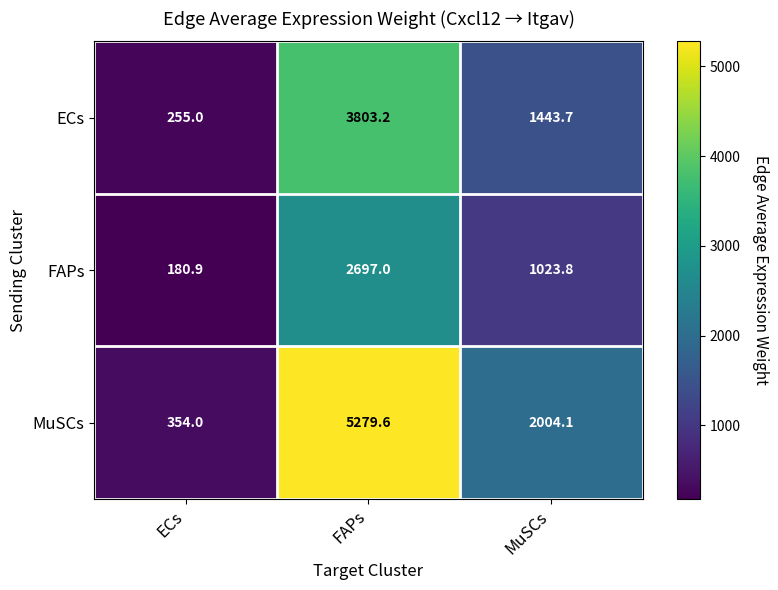

At which label does FAPs reach its minimum?

ECs